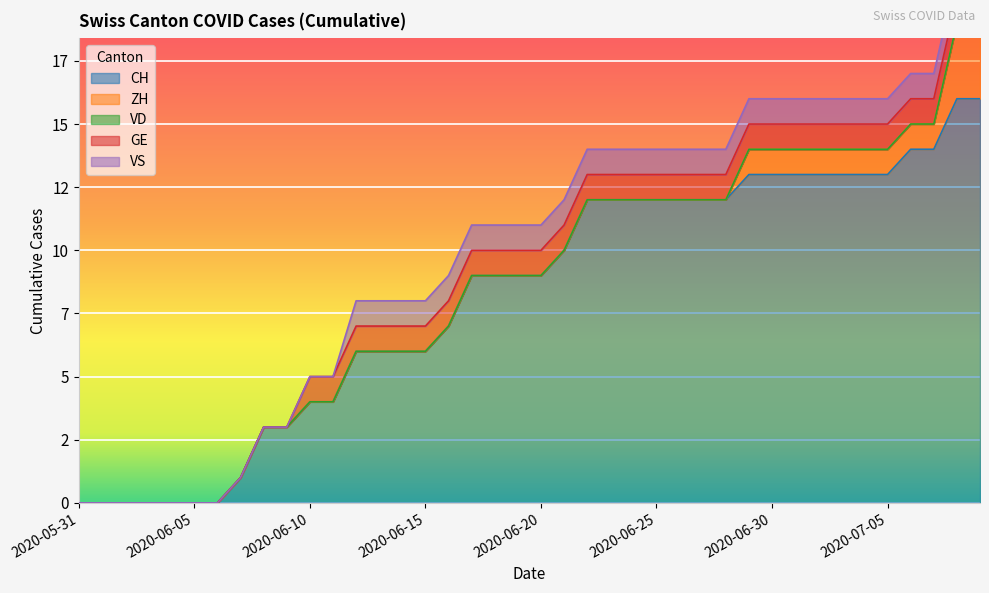

Which series has the largest range (max minus min)?

CH